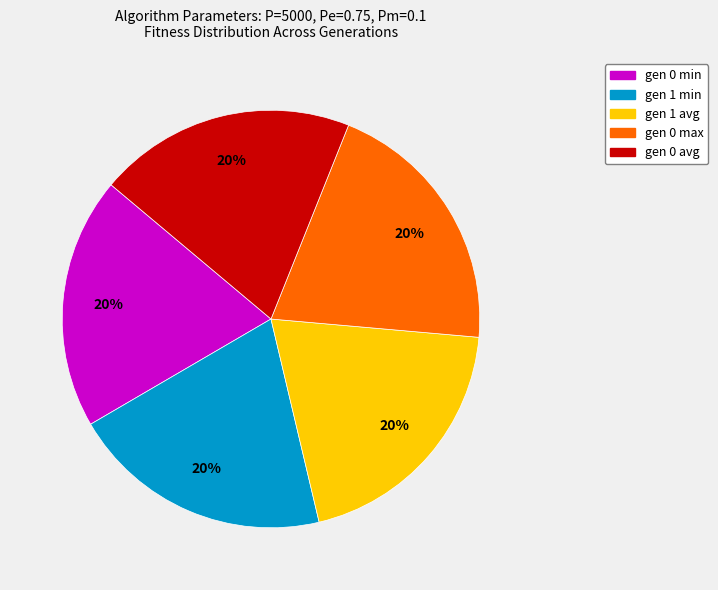

To the nearest percent, what is the combined percentage of gen 0 max and gen 1 avg?

40%